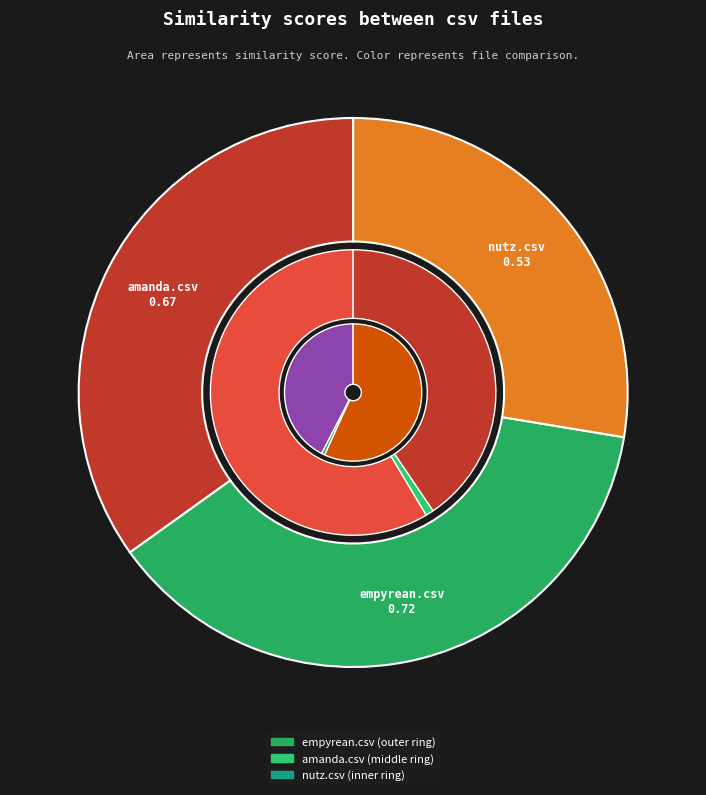

Is the sum of empyrean.csv and amanda.csv greater than half?

Yes